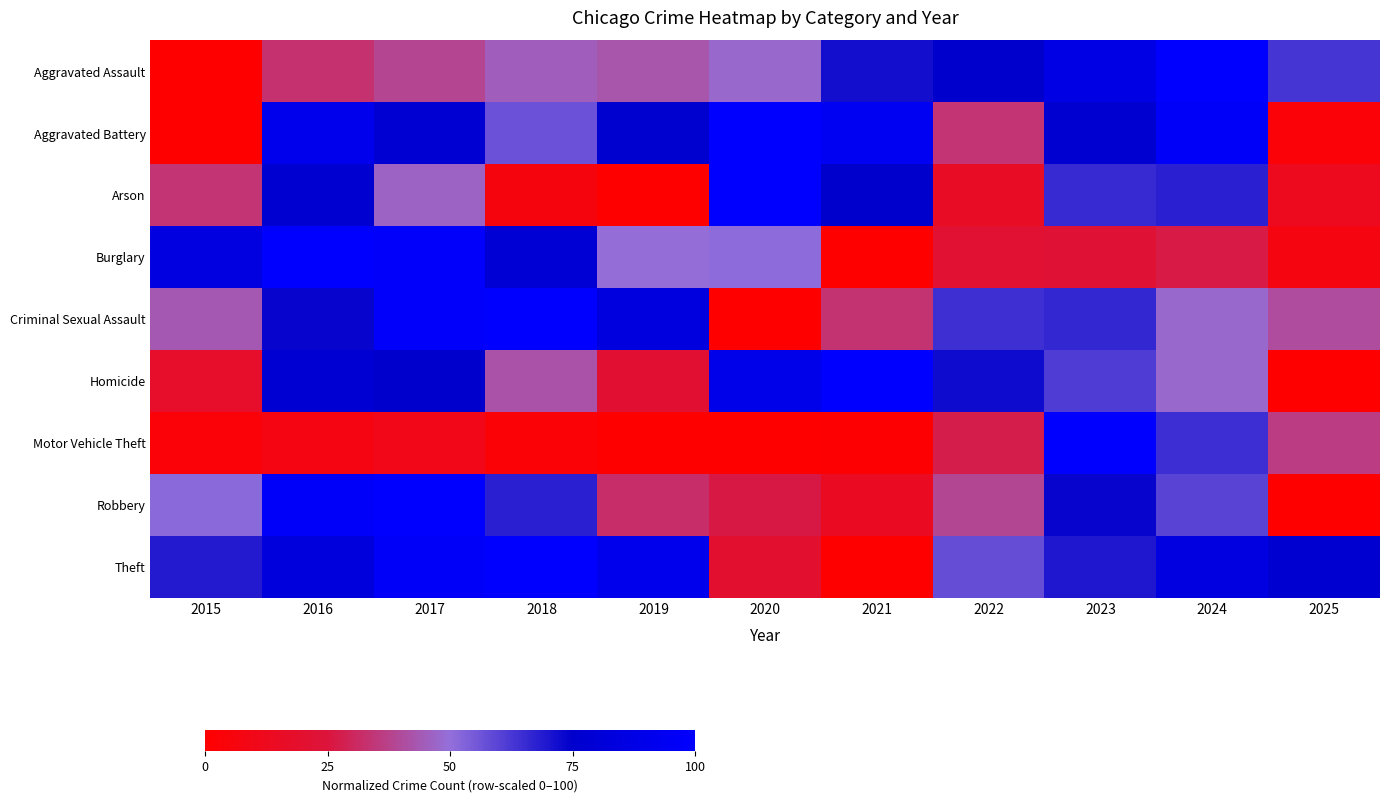

Reading left to right, what are all the values shown in this chart?

Aggravated Assault: 2015=0.0	2016=33.0	2017=38.7	2018=45.1	2019=42.6	2020=47.9	2021=71.6	2022=75.2	2023=86.6	2024=100.0	2025=63.1
Aggravated Battery: 2015=0.0	2016=91.1	2017=77.5	2018=56.7	2019=76.3	2020=100.0	2021=93.9	2022=33.7	2023=76.6	2024=96.6	2025=3.1
Arson: 2015=33.8	2016=76.7	2017=46.6	2018=6.0	2019=0.0	2020=100.0	2021=75.2	2022=15.8	2023=65.4	2024=67.7	2025=12.8
Burglary: 2015=85.3	2016=100.0	2017=98.0	2018=78.8	2019=49.4	2020=51.2	2021=0.0	2022=21.7	2023=22.4	2024=26.7	2025=6.8
Criminal Sexual Assault: 2015=43.4	2016=73.8	2017=98.1	2018=100.0	2019=83.5	2020=0.0	2021=33.3	2022=64.4	2023=66.3	2024=47.9	2025=40.5
Homicide: 2015=17.7	2016=78.5	2017=75.4	2018=41.9	2019=21.2	2020=89.2	2021=100.0	2022=72.3	2023=61.5	2024=47.7	2025=0.0
Motor Vehicle Theft: 2015=3.2	2016=7.5	2017=10.0	2018=3.1	2019=0.0	2020=0.4	2021=0.8	2022=27.6	2023=100.0	2024=64.6	2025=36.2
Robbery: 2015=51.3	2016=97.5	2017=100.0	2018=67.9	2019=32.3	2020=26.5	2021=14.6	2022=39.0	2023=73.7	2024=60.2	2025=0.0
Theft: 2015=69.0	2016=82.8	2017=96.9	2018=100.0	2019=90.6	2020=19.6	2021=0.0	2022=57.7	2023=69.8	2024=85.4	2025=76.6